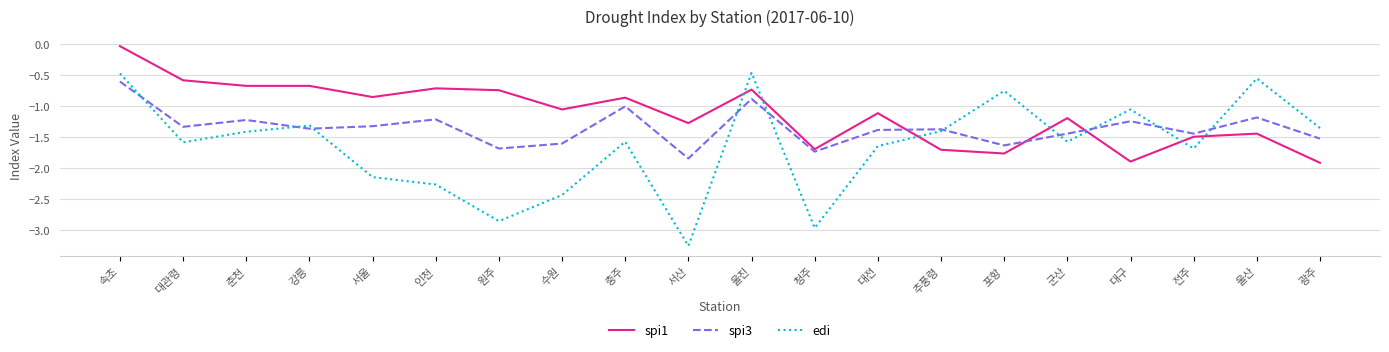

Which series has the widest spread of values?

edi